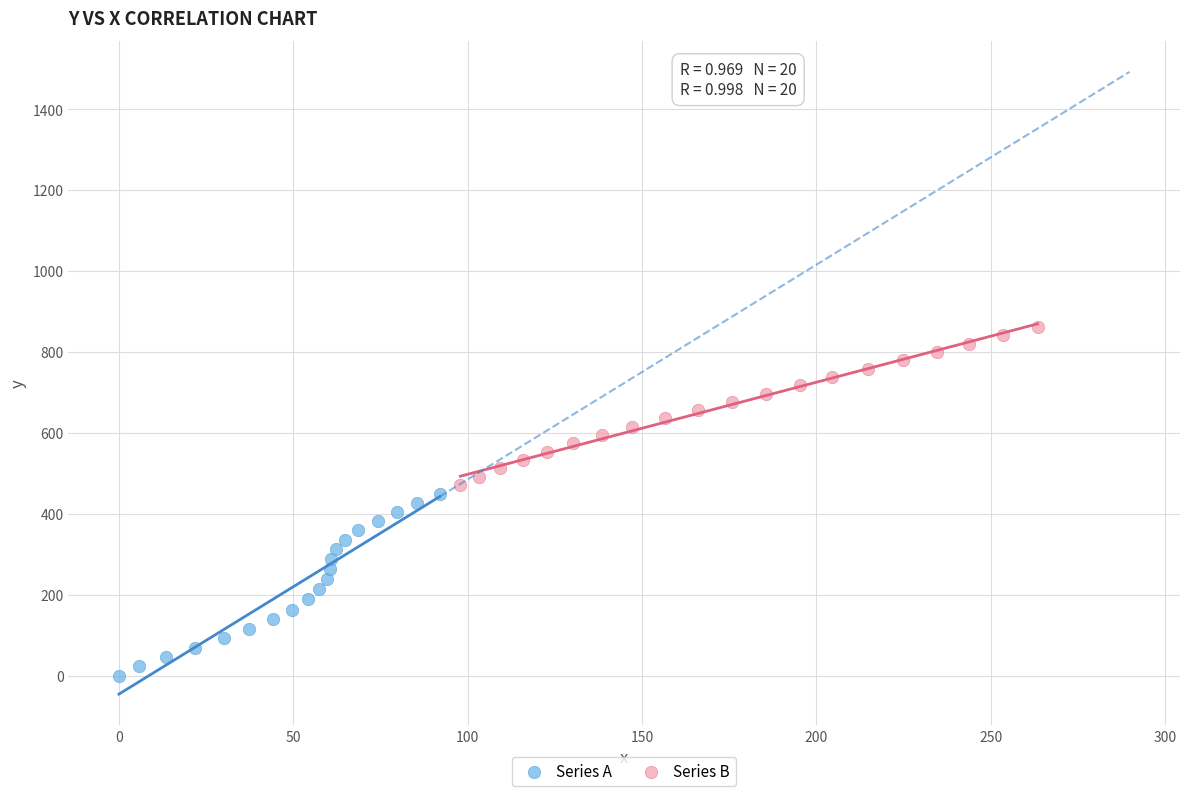

Which series has the largest Y range (max minus min)?

Series A